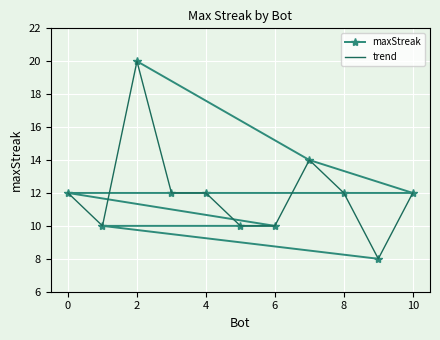

How many distinct data groups are displayed?

2